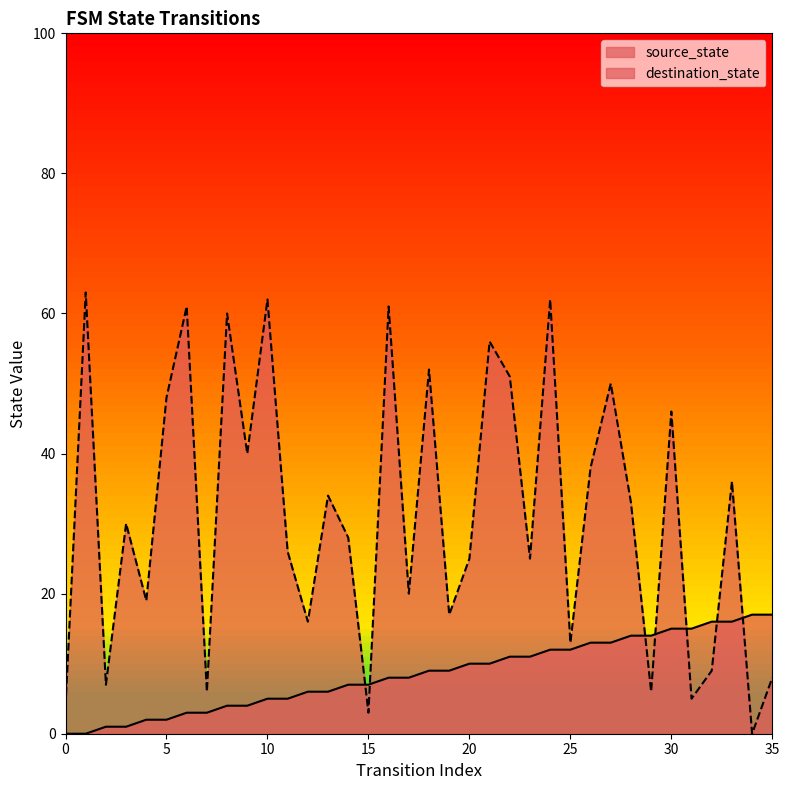

What is the sum of all destination_state values?

1120